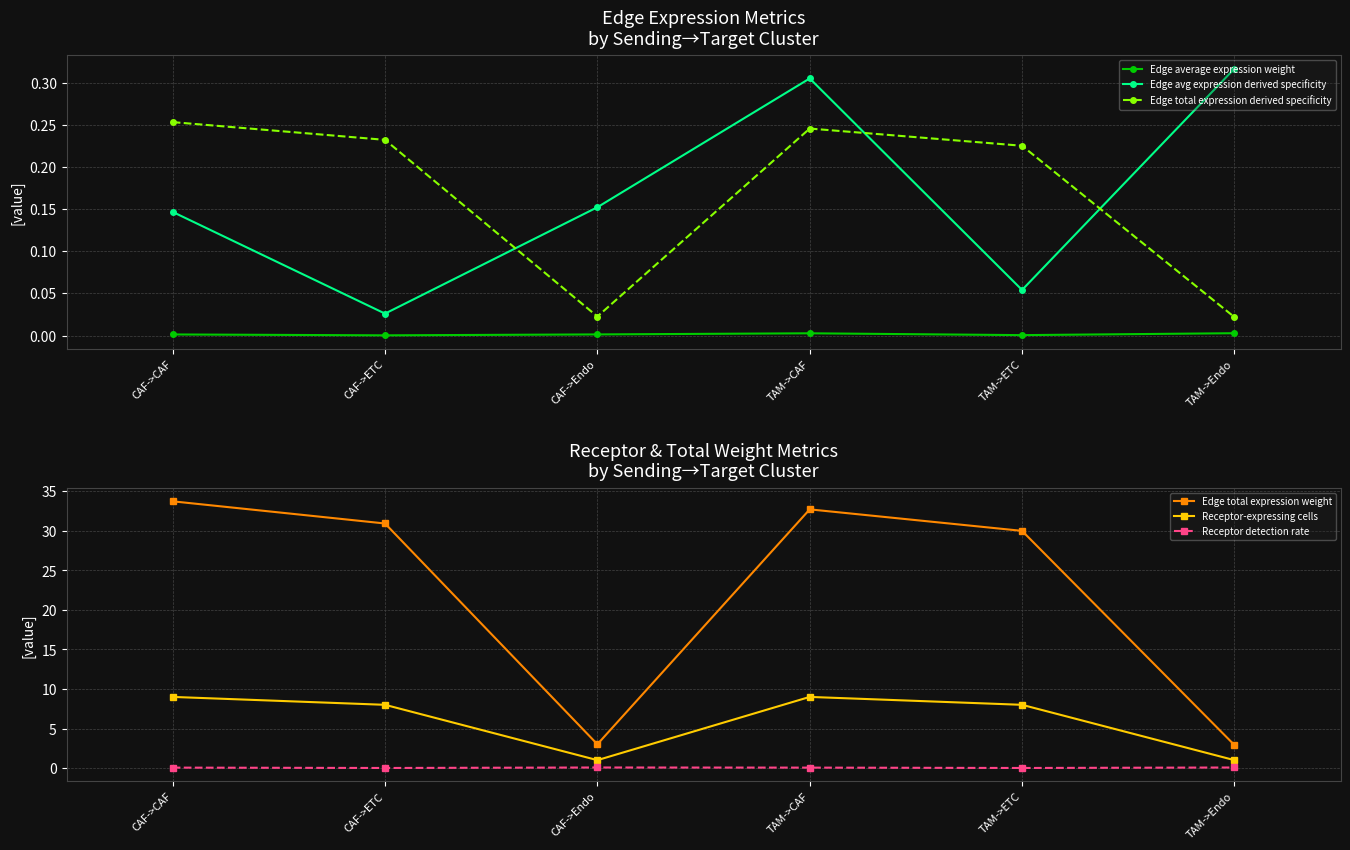

Which series changed the most between CAF->CAF and TAM->Endo?

Edge total expression weight